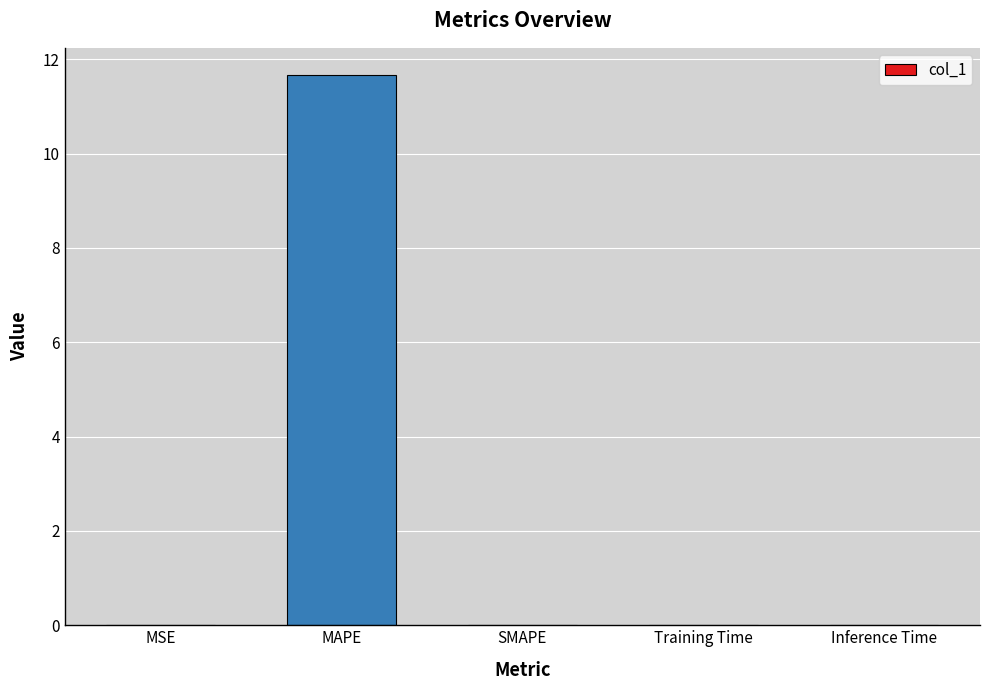

True or false: the data shows 18.4 at MAPE.

False